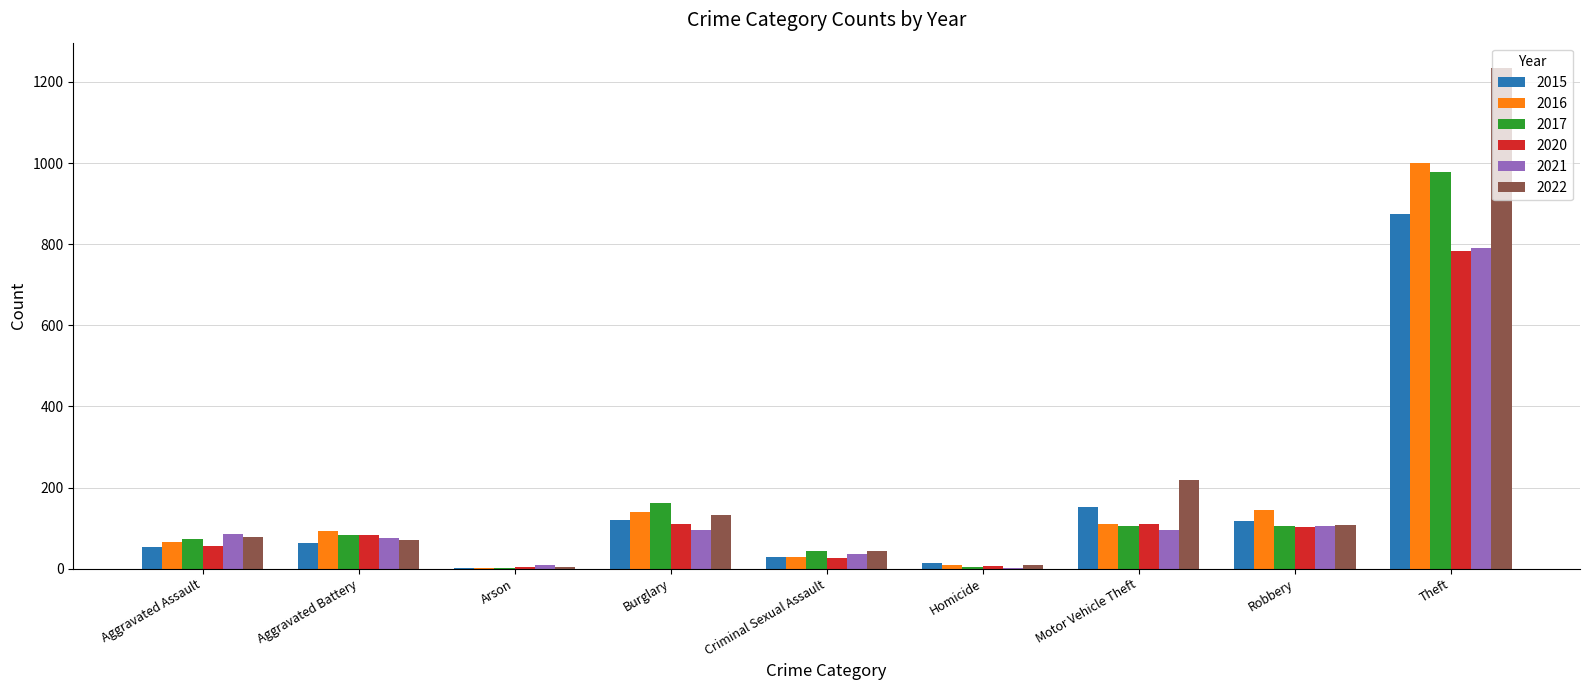

The 2015 series shows 232 at Motor Vehicle Theft. True or false?

False